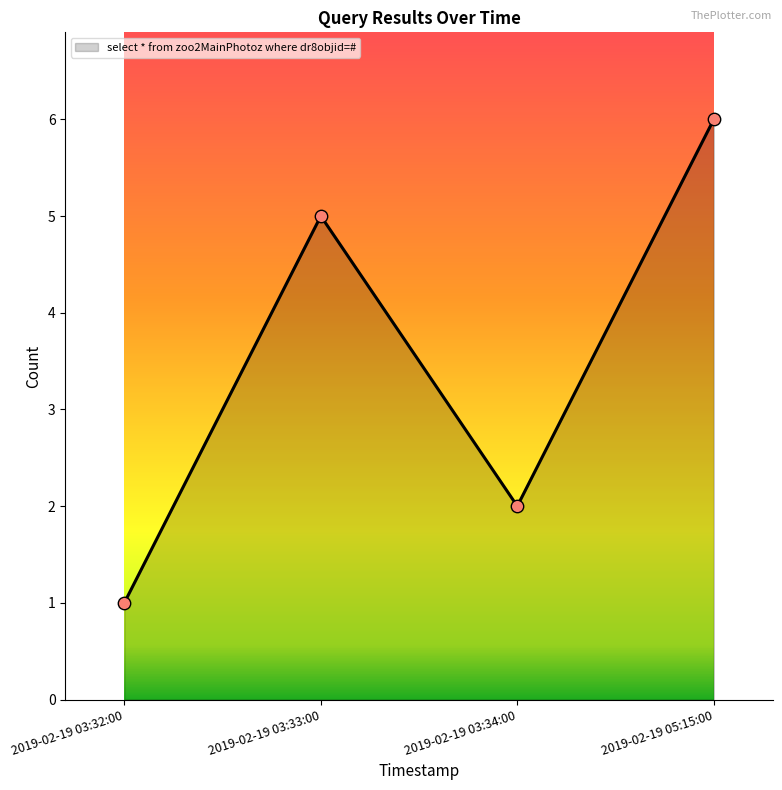

Which has a higher value, 2019-02-19 03:32:00 or 2019-02-19 05:15:00?

2019-02-19 05:15:00